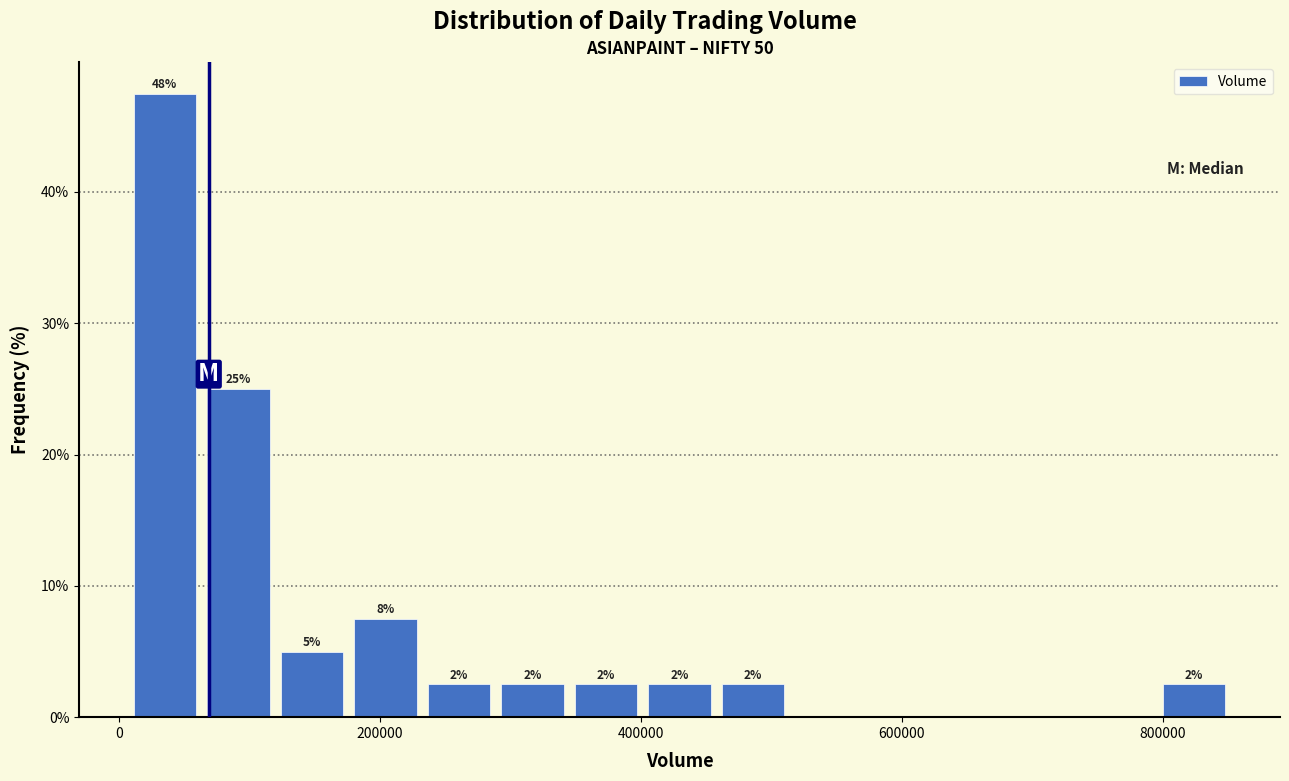

Around what value on the x-axis is the tallest bar? Give the approximate position of its centre, as read against the axis.

40000